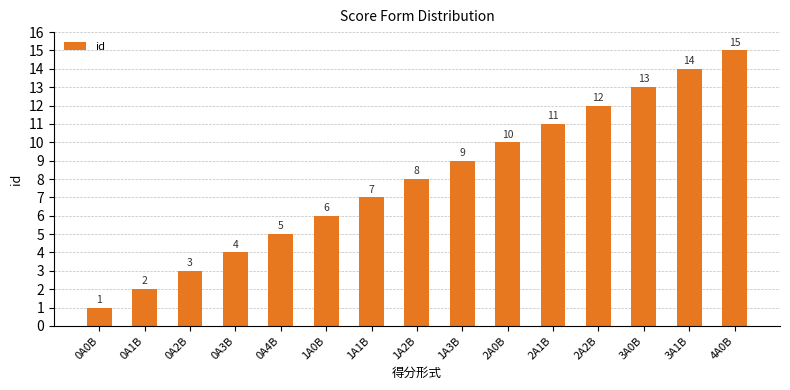

List the labels in order of value, largest first.

4A0B, 3A1B, 3A0B, 2A2B, 2A1B, 2A0B, 1A3B, 1A2B, 1A1B, 1A0B, 0A4B, 0A3B, 0A2B, 0A1B, 0A0B